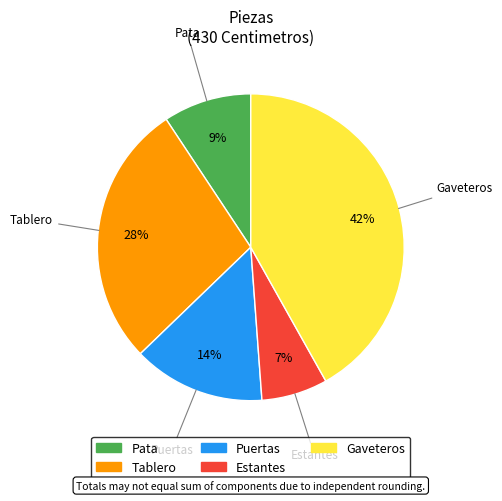

Approximately how many times larger is the value at Gaveteros compared to Puertas?

3.0